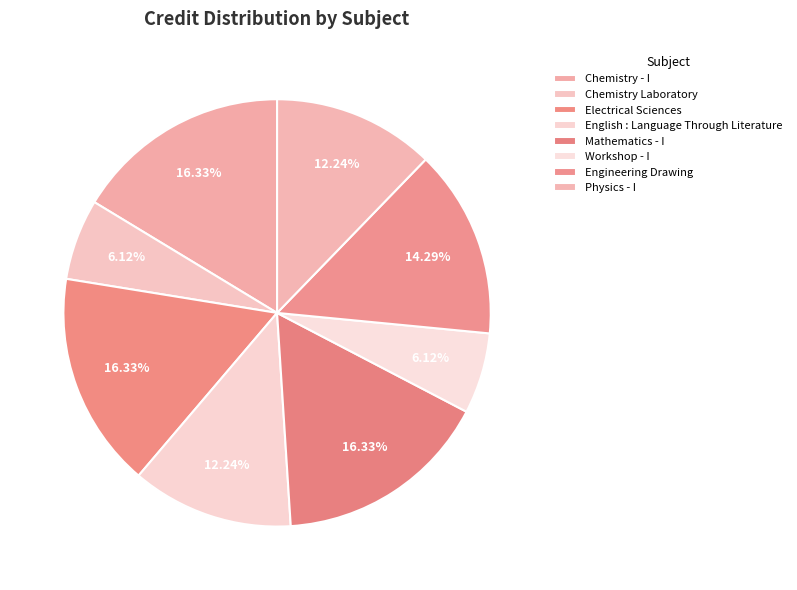

How many slices are in this pie chart?

8